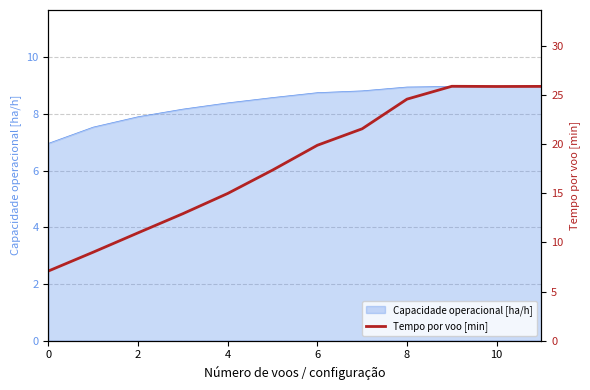

Between 6 and 11, which is larger?

11